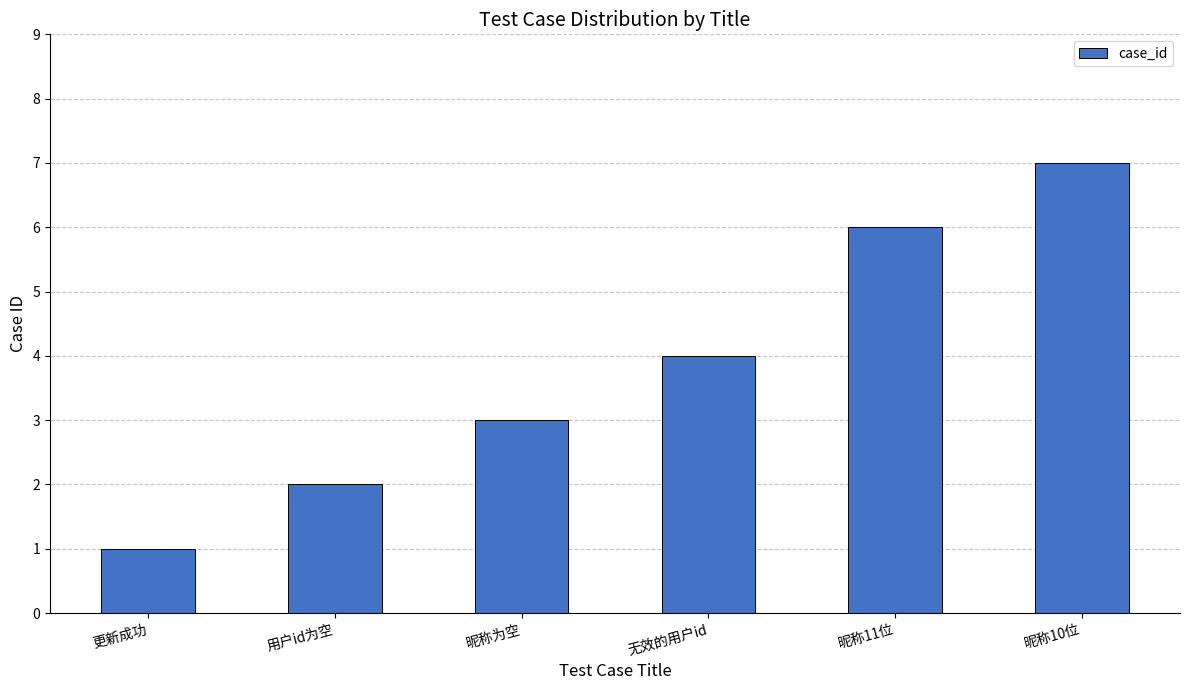

Where is the data nearest to the value 4?

无效的用户id